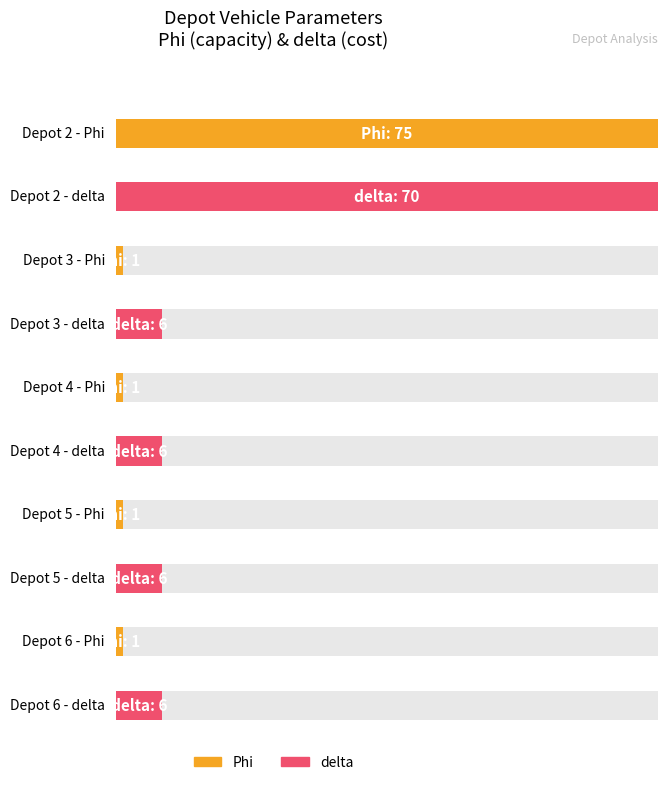

How many series are shown in this chart?

2